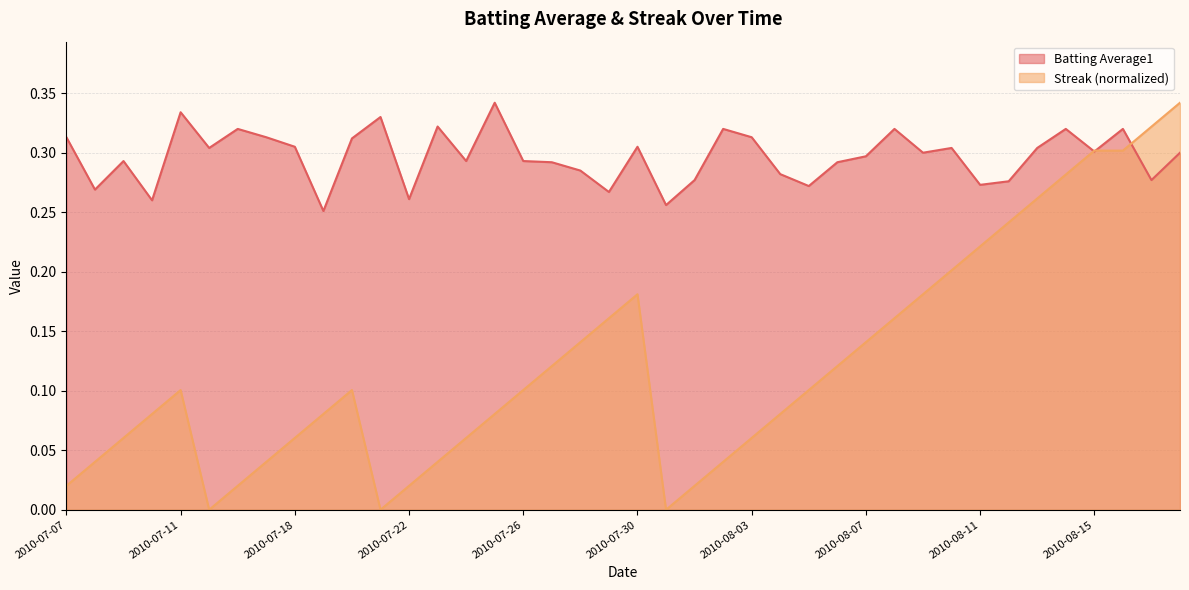

Reading left to right, list all the values displayed in this chart.

Batting Average1: 0.3	0.3	0.3	0.3	0.3	0.3	0.3	0.3	0.3	0.3	0.3	0.3	0.3	0.3	0.3	0.3	0.3	0.3	0.3	0.3	0.3	0.3	0.3	0.3	0.3	0.3	0.3	0.3	0.3	0.3	0.3	0.3	0.3	0.3	0.3	0.3	0.3	0.3	0.3	0.3
Streak: 0.0	0.0	0.1	0.1	0.1	0.0	0.0	0.0	0.1	0.1	0.1	0.0	0.0	0.0	0.1	0.1	0.1	0.1	0.1	0.2	0.2	0.0	0.0	0.0	0.1	0.1	0.1	0.1	0.1	0.2	0.2	0.2	0.2	0.2	0.3	0.3	0.3	0.3	0.3	0.3